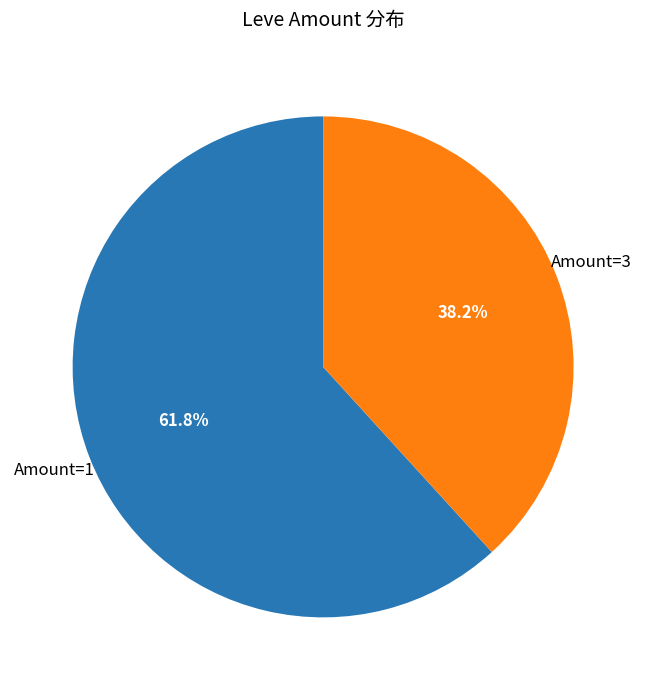

What is the ratio of the value at Amount=1 to the value at Amount=3?

1.6